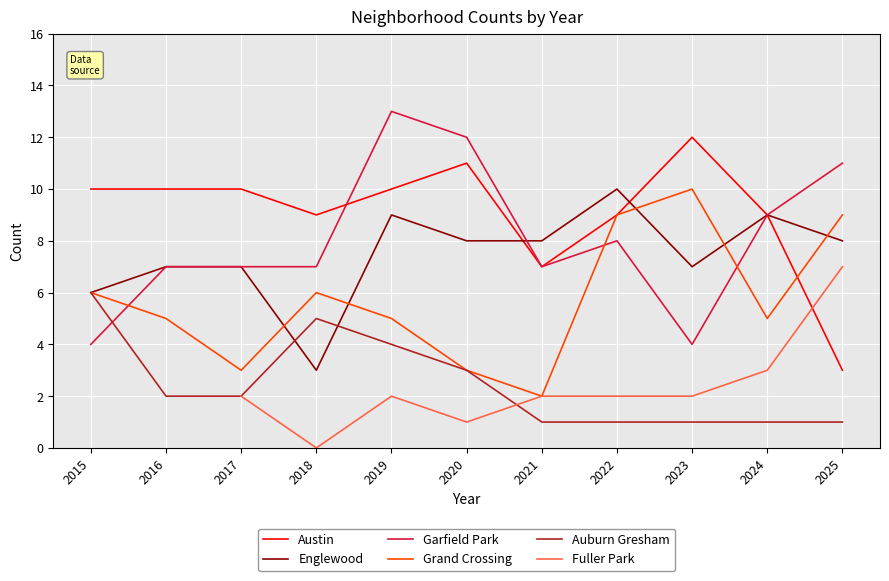

Is this an area chart (filled region under the line)?

No